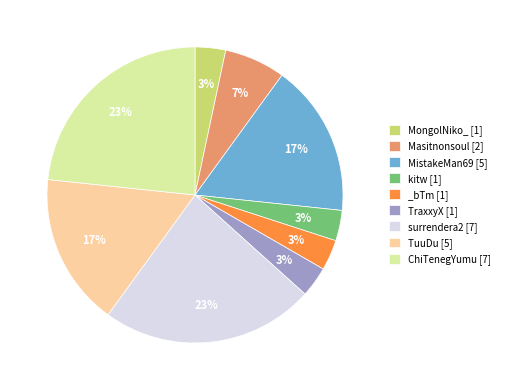

How many segments does this pie chart have?

9